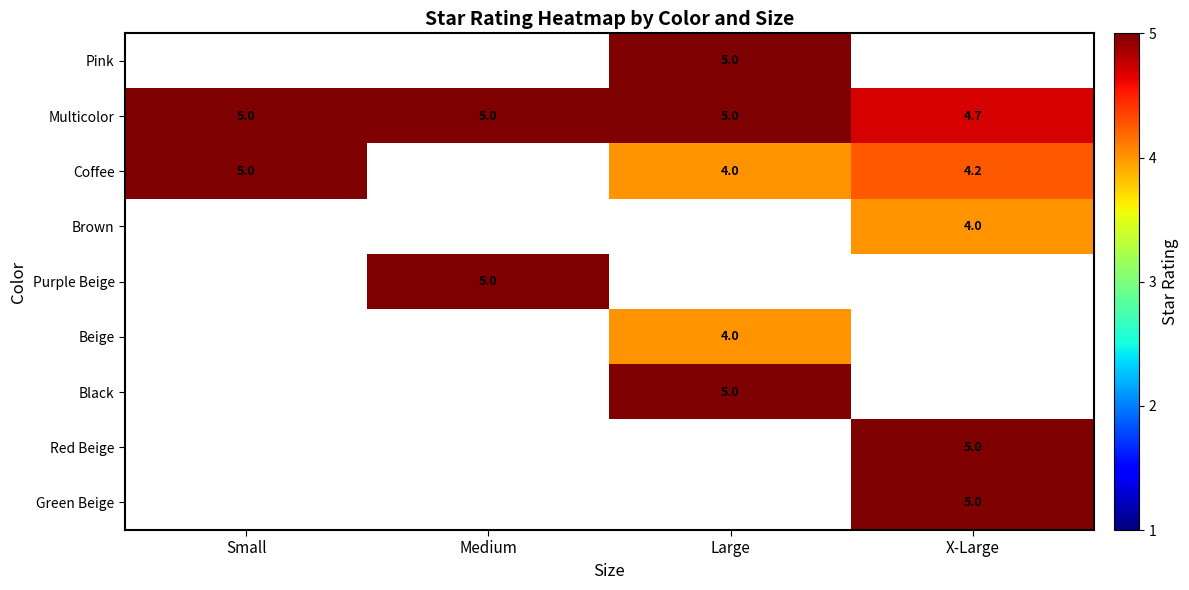

The value of Multicolor at X-Large is 7.8. True or false?

False